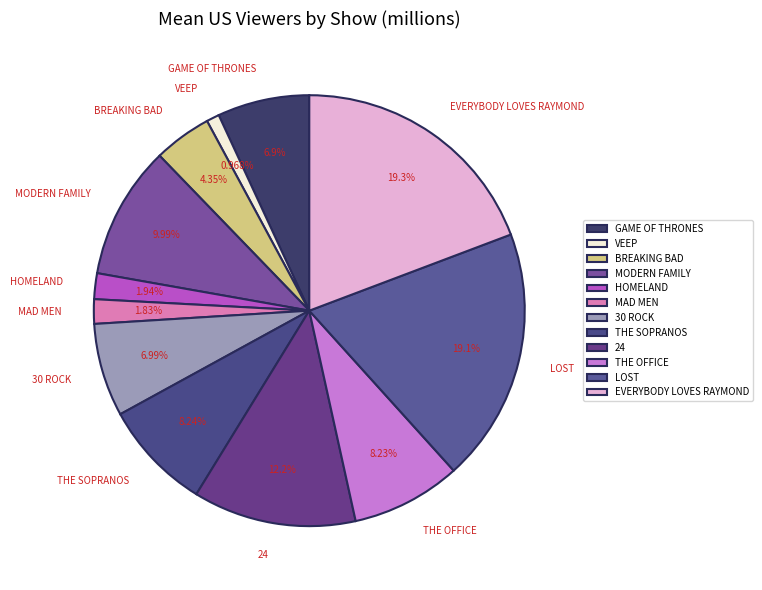

How many slices are in this pie chart?

12